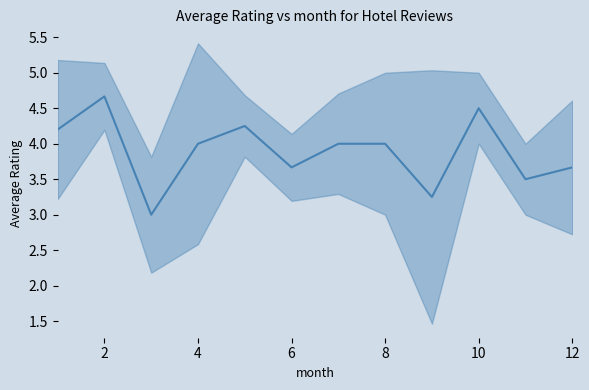

Reading right to left, what are all the values shown in this chart?

3.7	3.5	4.5	3.2	4.0	4.0	3.7	4.2	4.0	3.0	4.7	4.2